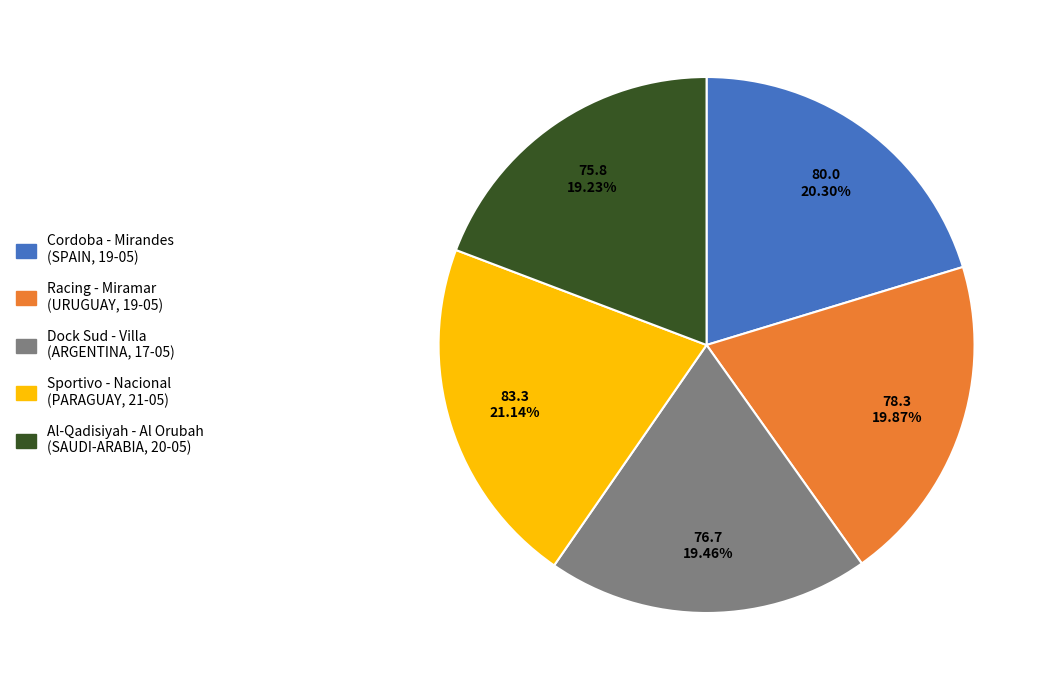

What is the largest slice in the pie chart?

Sportivo - Nacional (PARAGUAY, 21-05)